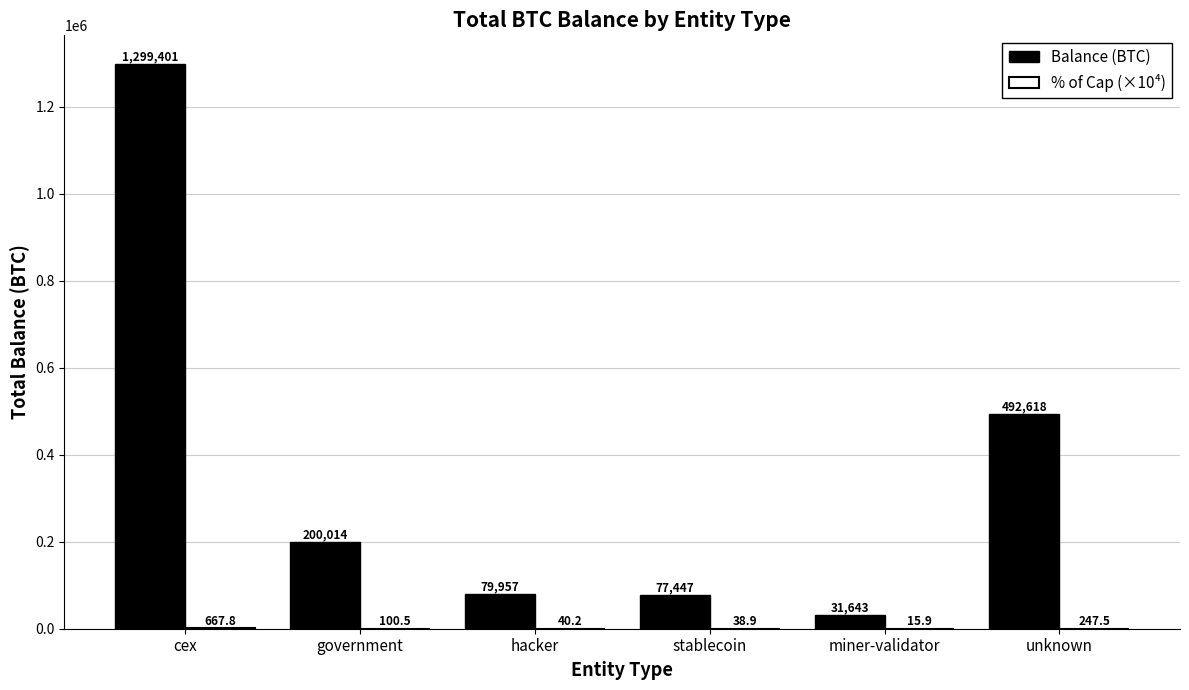

How many data points in Balance (BTC) are above 200014?

3